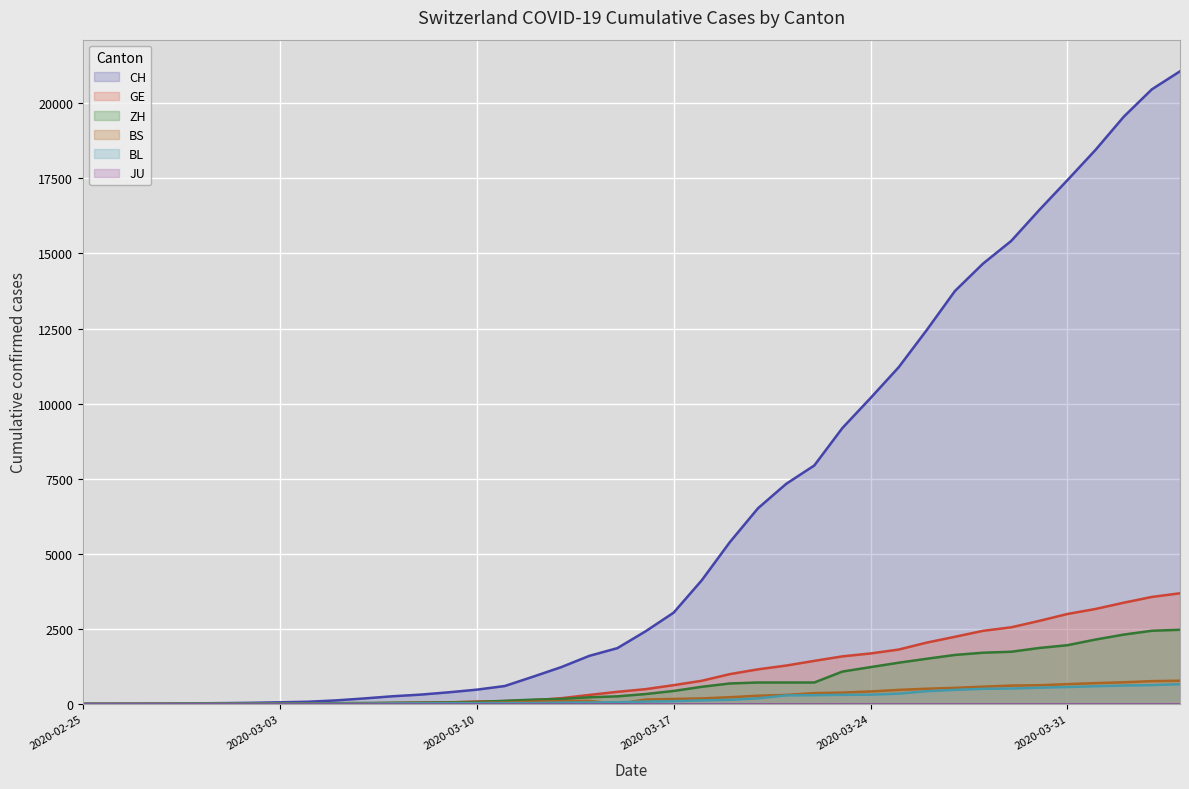

What is the average value of the ZH series?

718